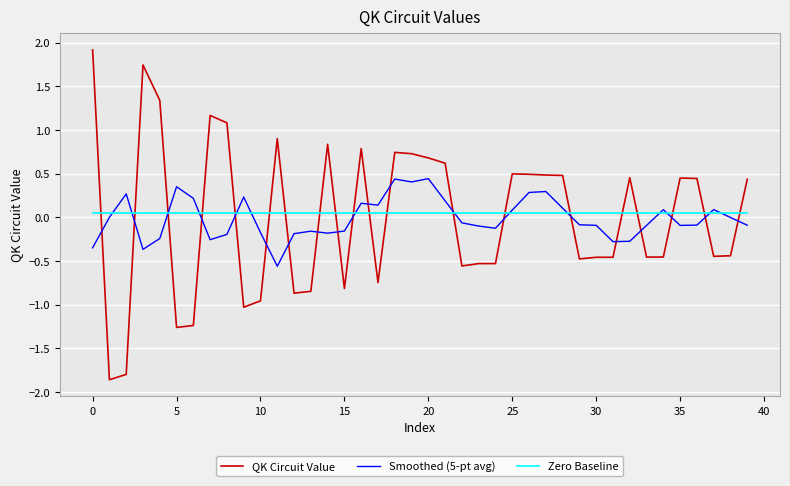

What is the maximum value shown in the chart?

1.9